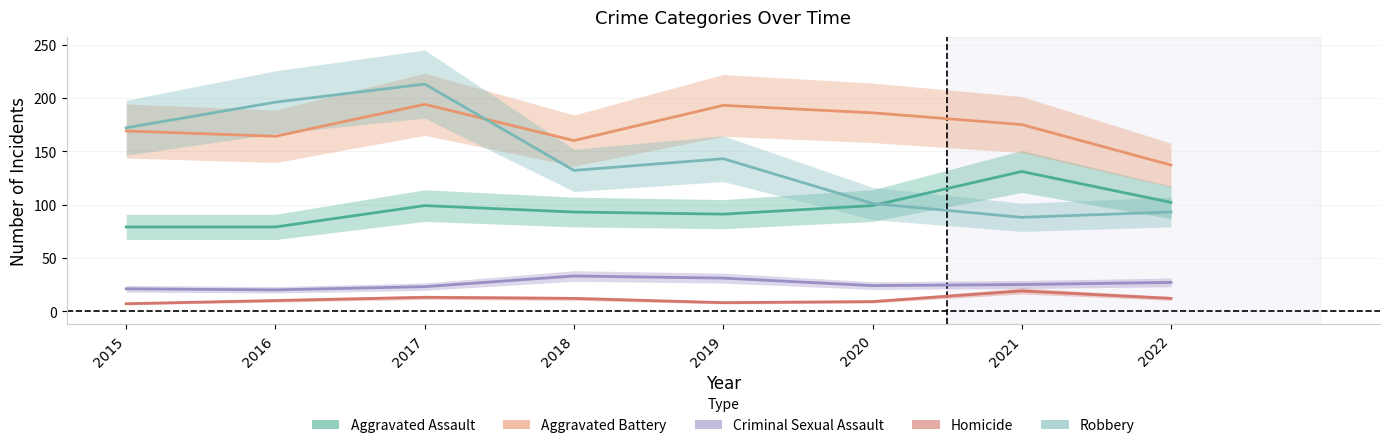

What is the approximate value of Homicide at 2015, to the nearest 10?

10